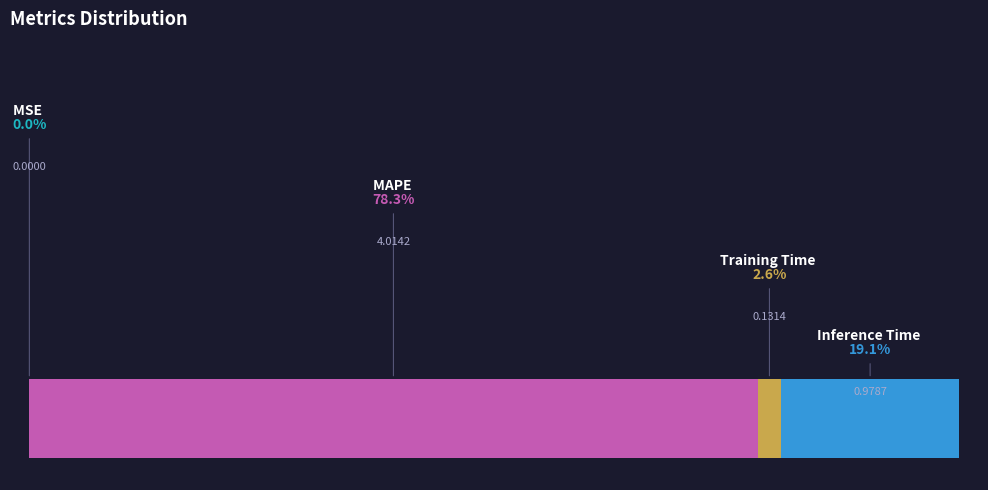

Which category has the smallest portion of the pie?

MSE